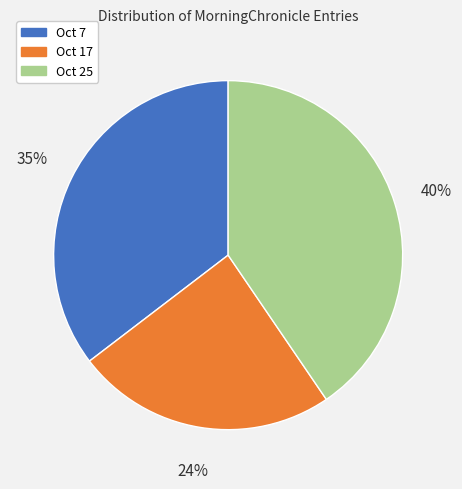

Is there a majority slice in this chart?

No